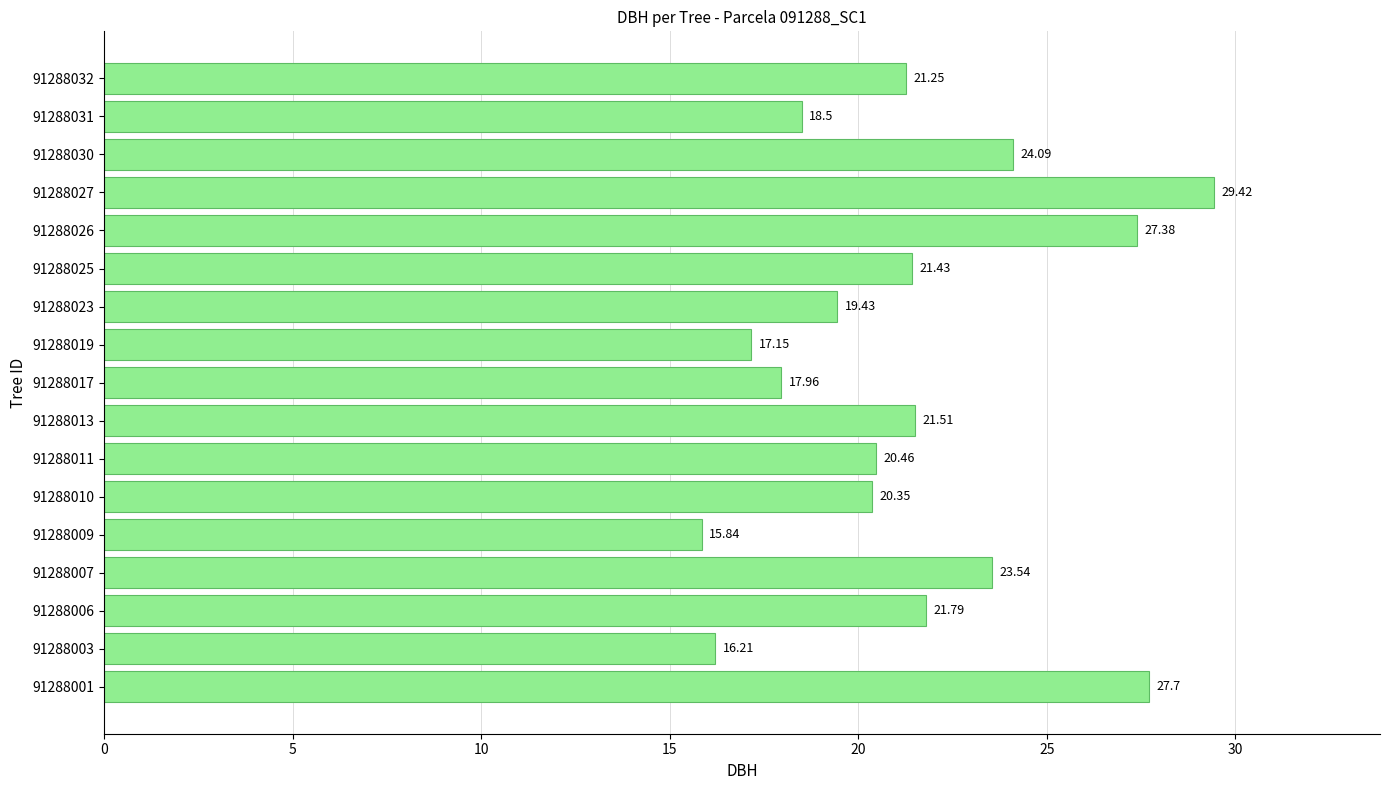

How many distinct data groups are displayed?

1